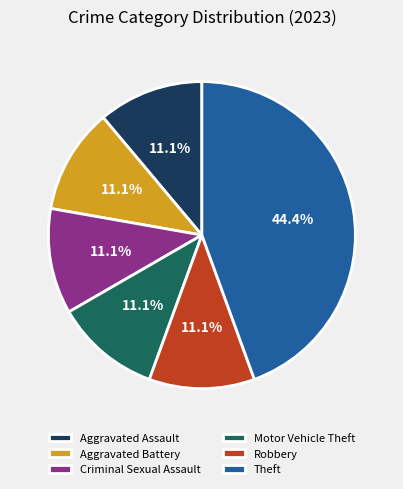

Between Theft and Motor Vehicle Theft, which is larger?

Theft